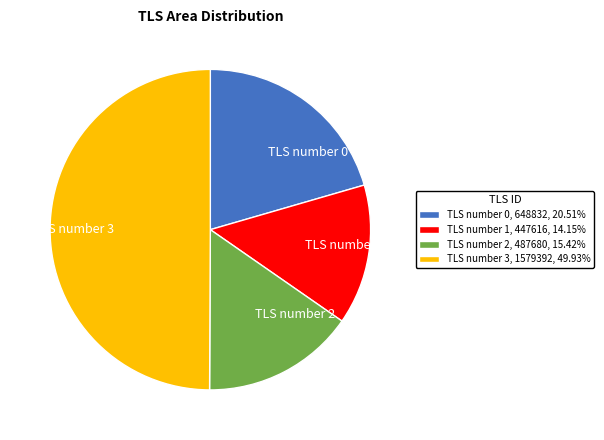

Is the sum of TLS number 0 and TLS number 2 greater than half?

No